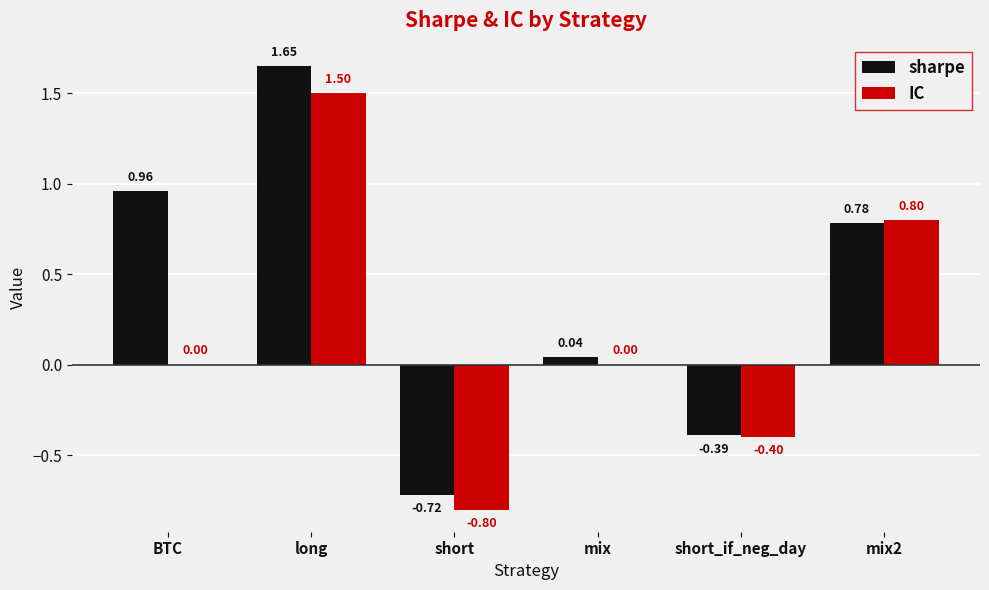

True or false: IC has a value of 1.5 at long.

True